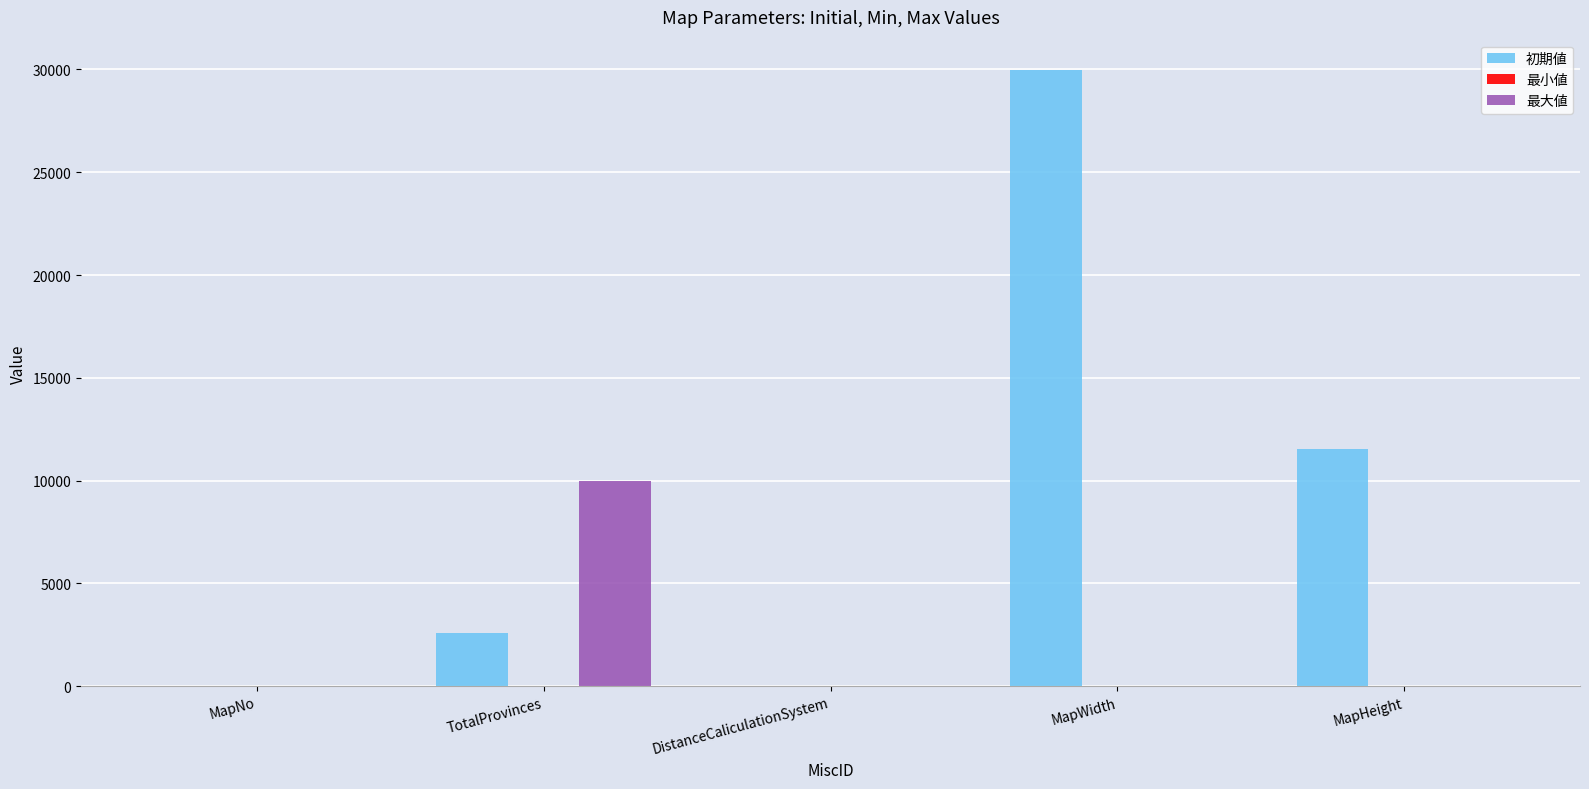

Which series has the largest range (max minus min)?

初期値